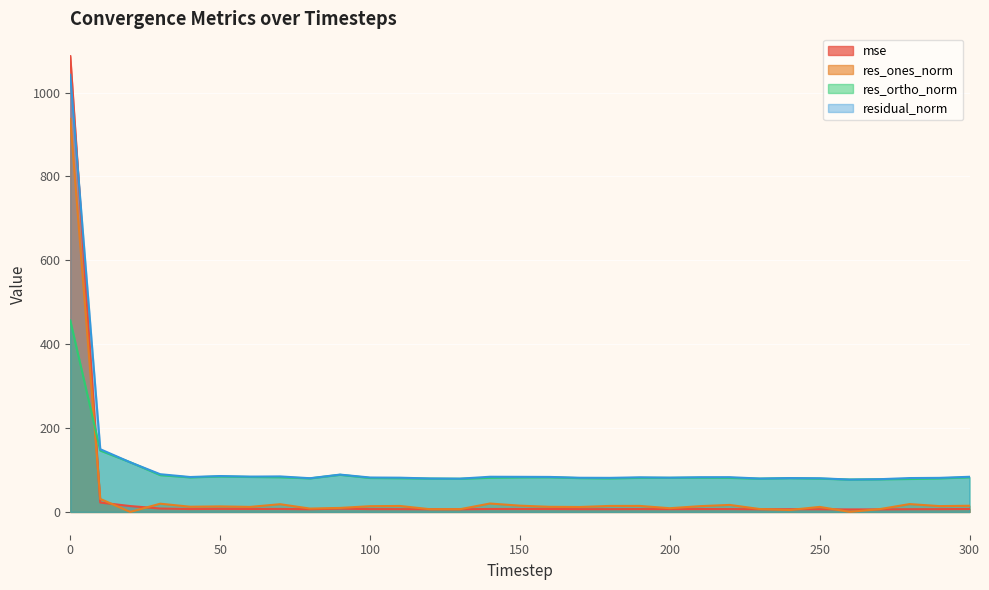

True or false: mse has a value of 2.8 at 180.

False